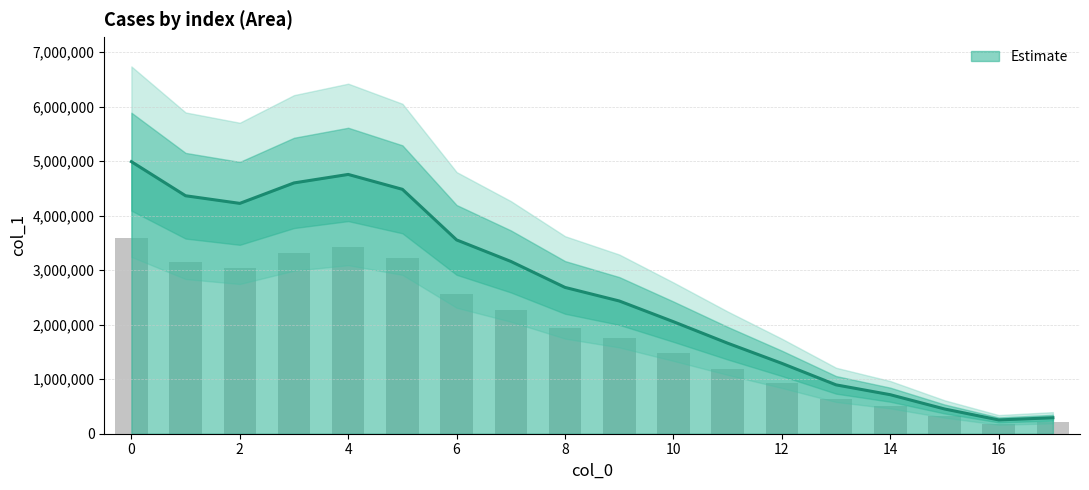

Is it true that the value at 5 is 4485238?

True